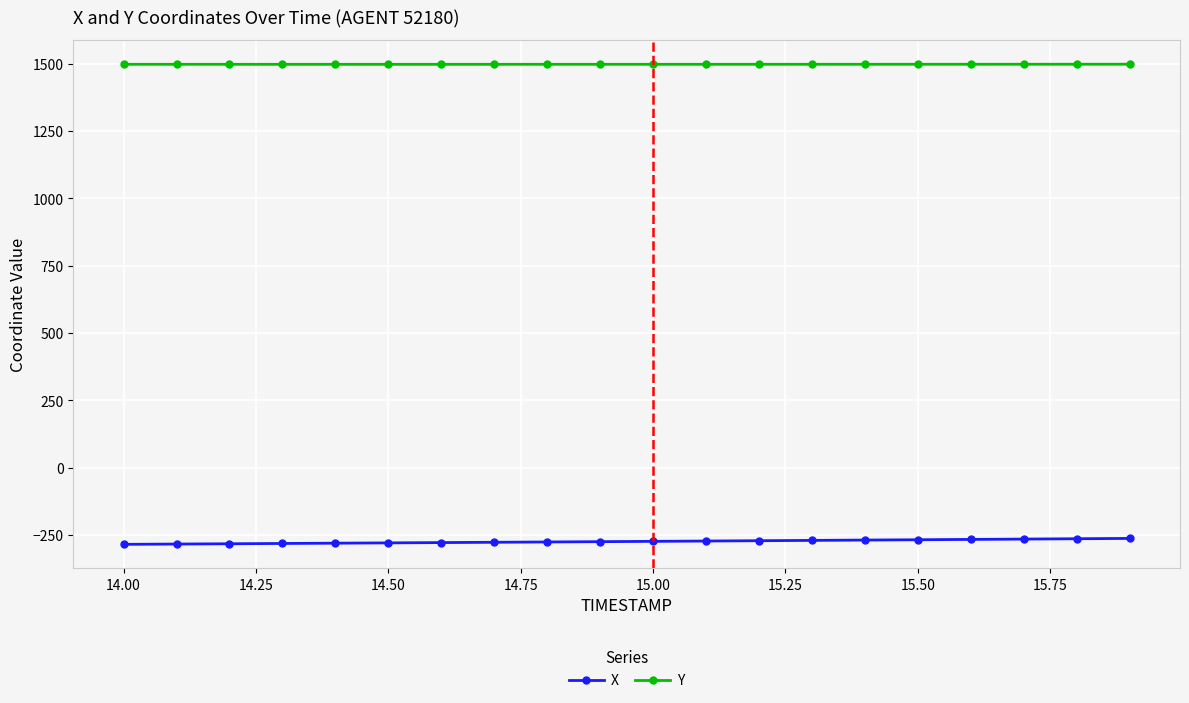

True or false: X and Y cross at least once.

False